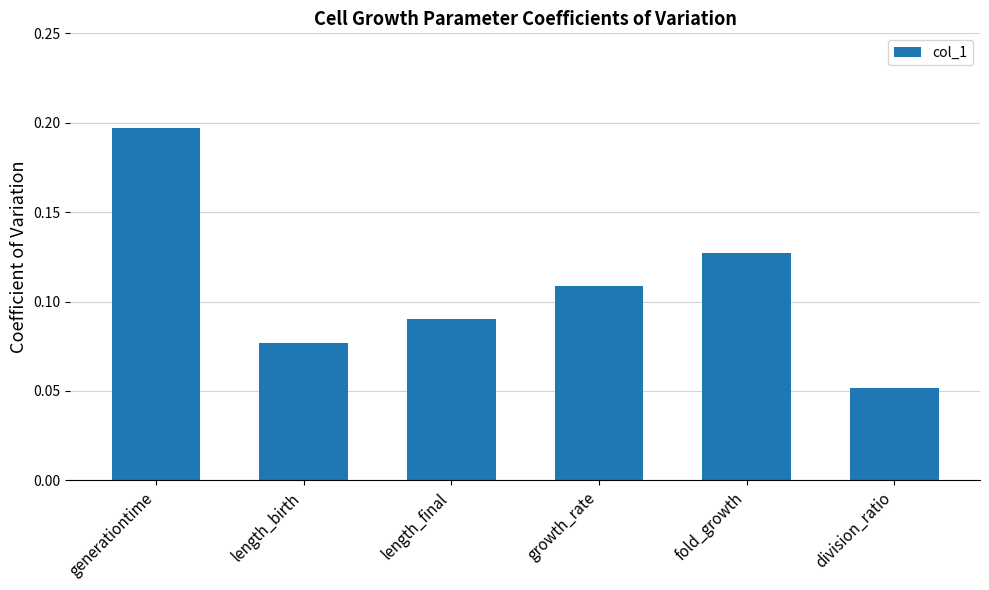

What is the sum of all values?

0.7